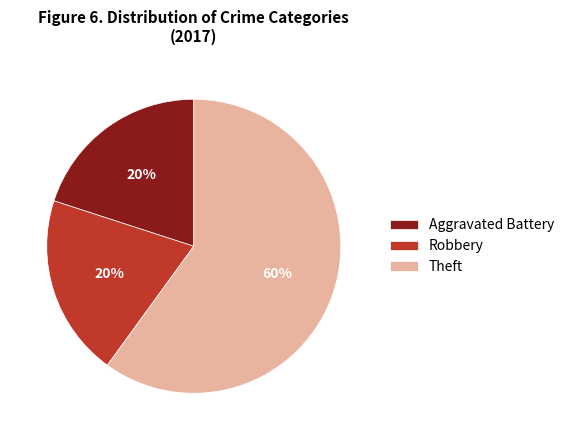

To the nearest percent, what is the combined percentage of Theft and Robbery?

80%